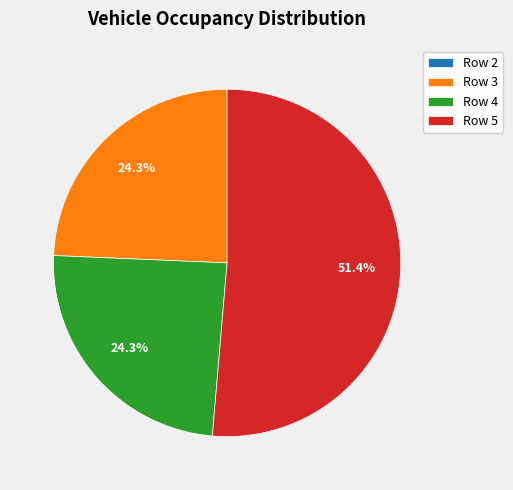

What is the largest slice in the pie chart?

Row 5